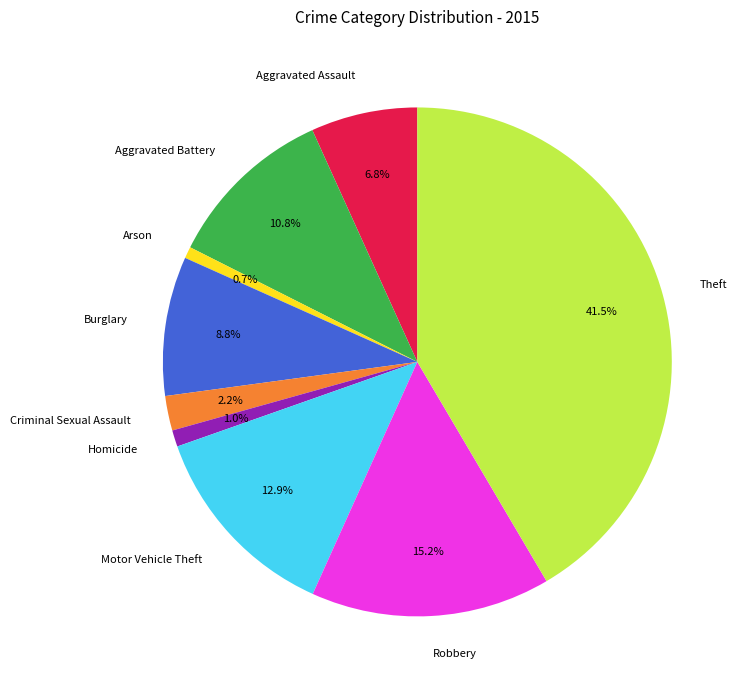

Count the number of slices in the pie.

9